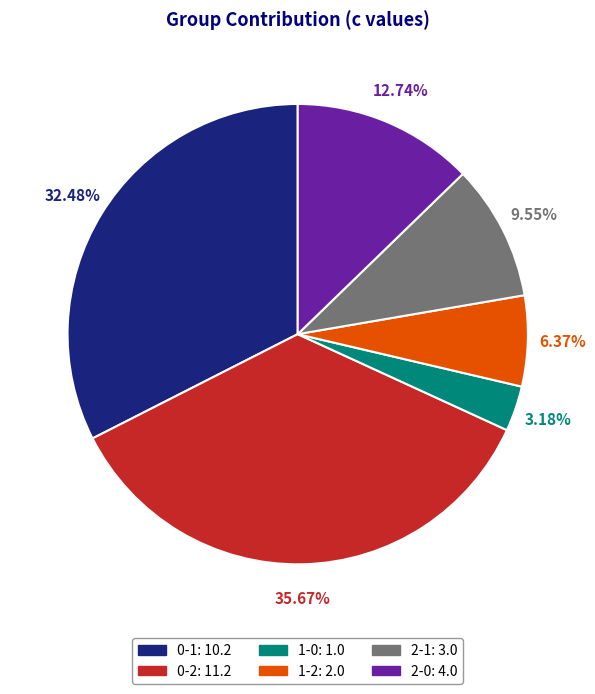

How many slices are in this pie chart?

6